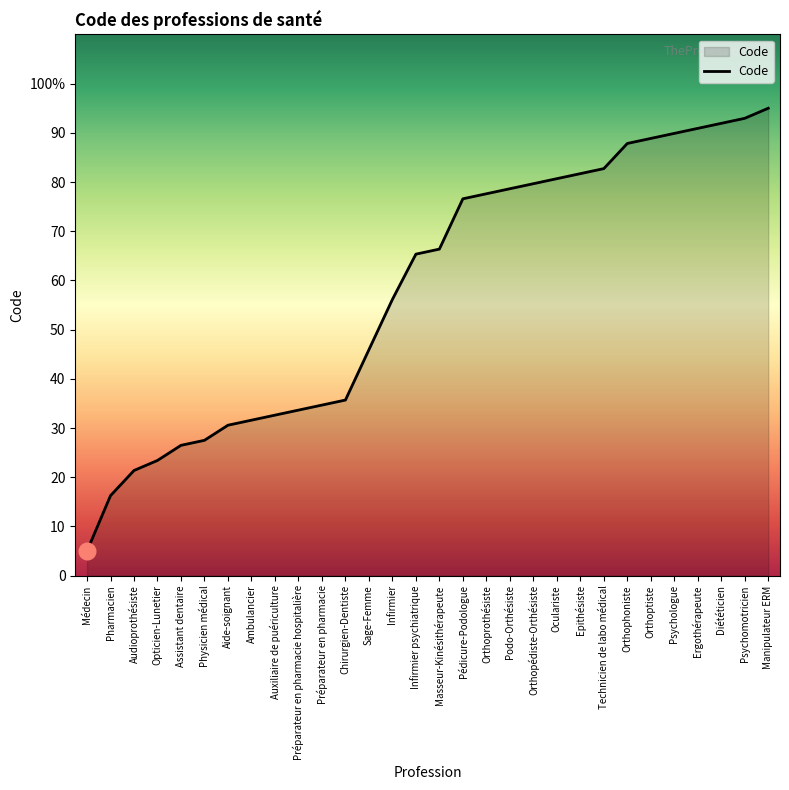

Is this an area chart (filled region under the line)?

Yes